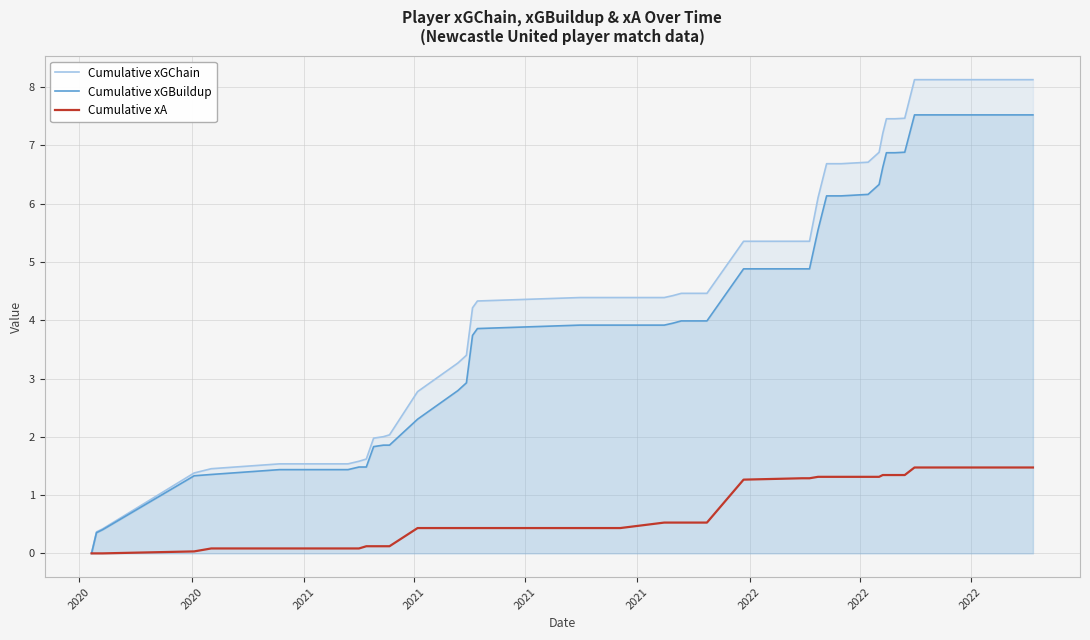

True or false: Cumulative xA and Cumulative xGChain intersect in this chart.

False